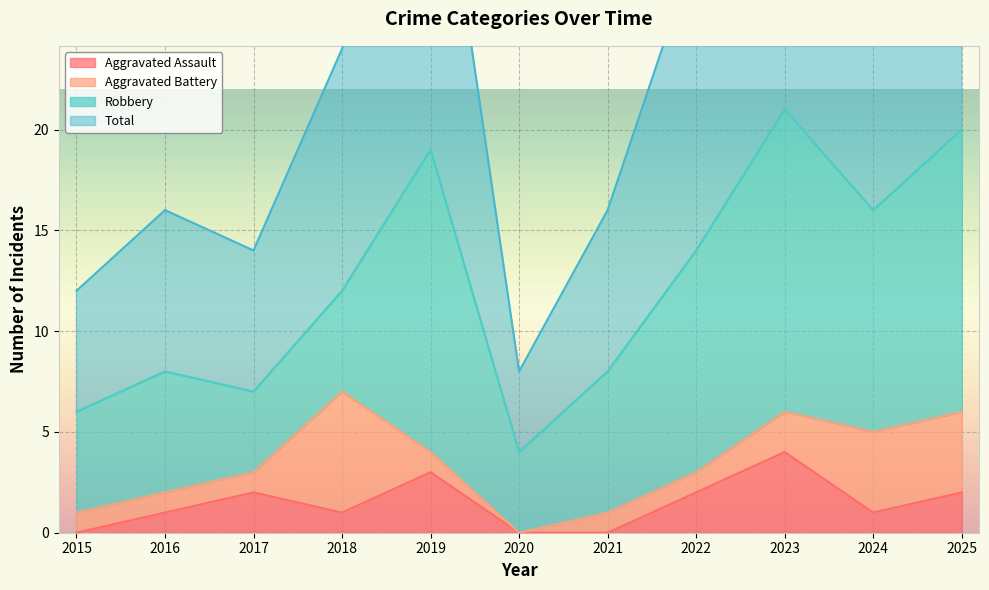

What is the value of the Aggravated Assault point at the 4th from the left?

1